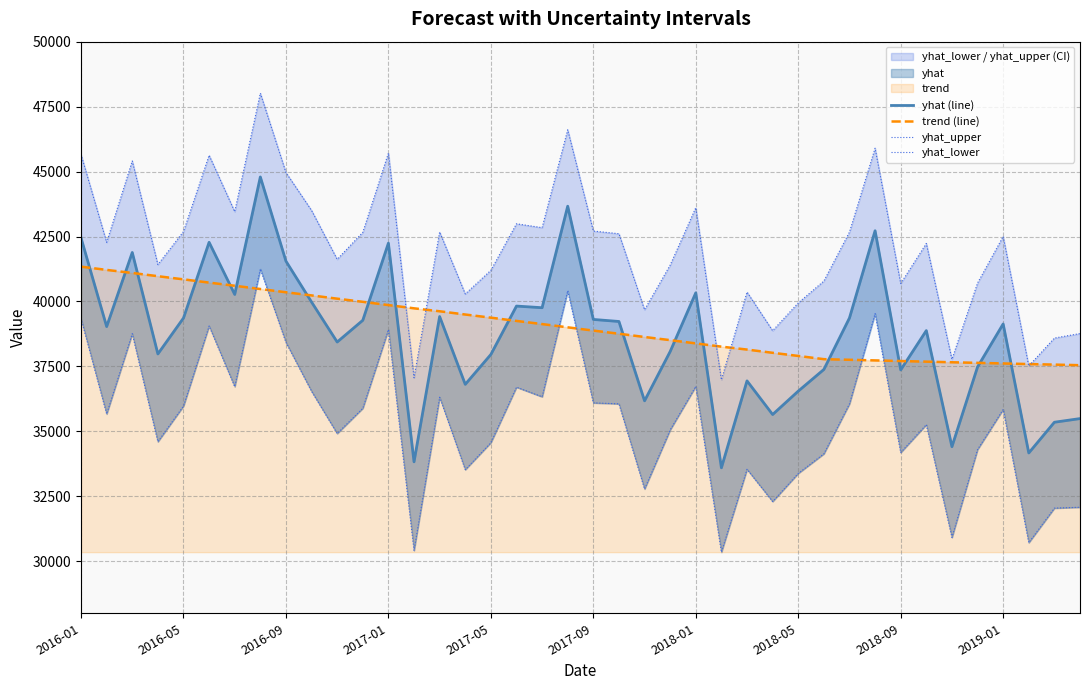

True or false: trend (line) and yhat_upper intersect in this chart.

True